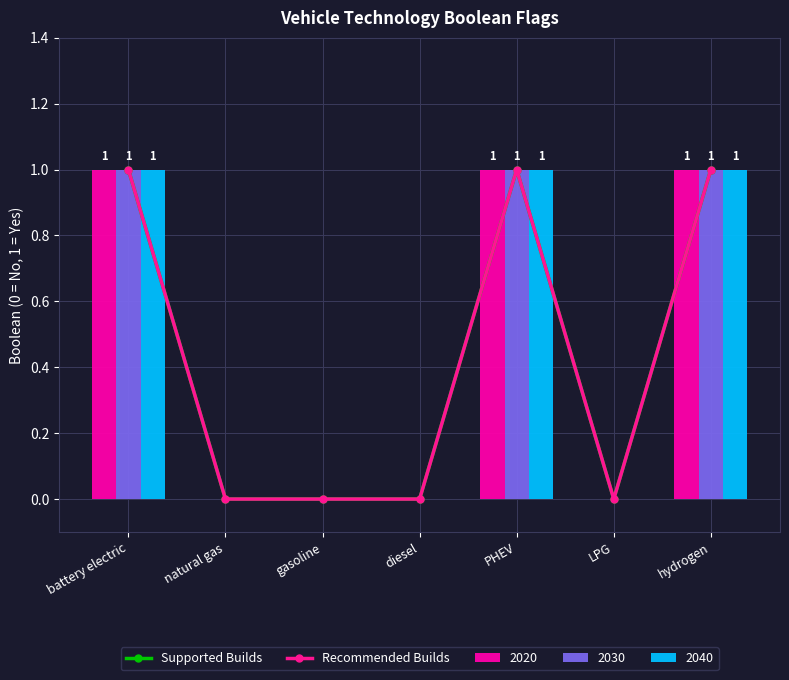

How many positive values does the Supported Builds series have?

3